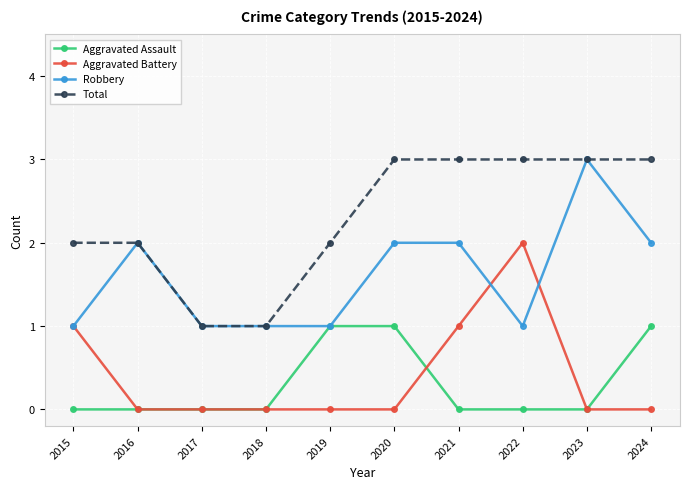

What is the difference between the highest and lowest values at 2023?

3